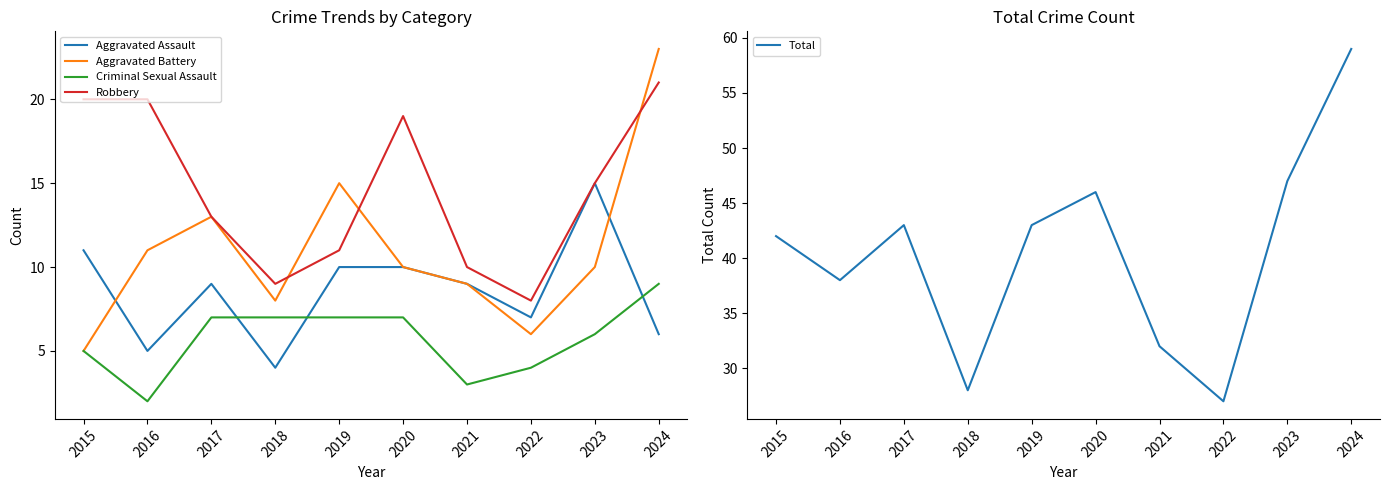

At which category is the sum across all series the highest?

2024